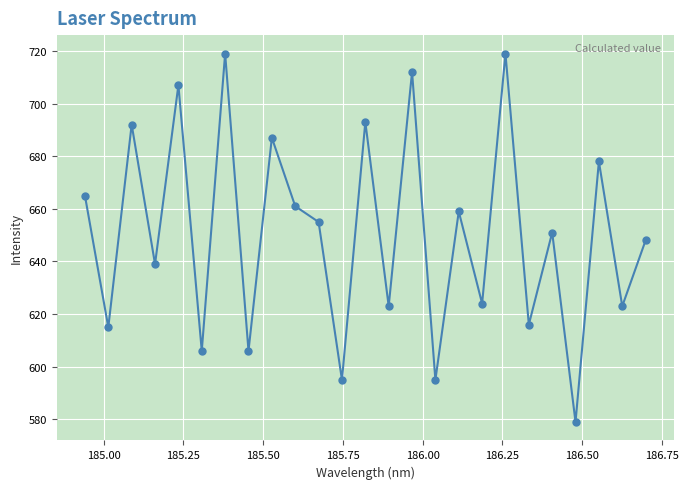

What is the range of Y values (max minus min)?

140